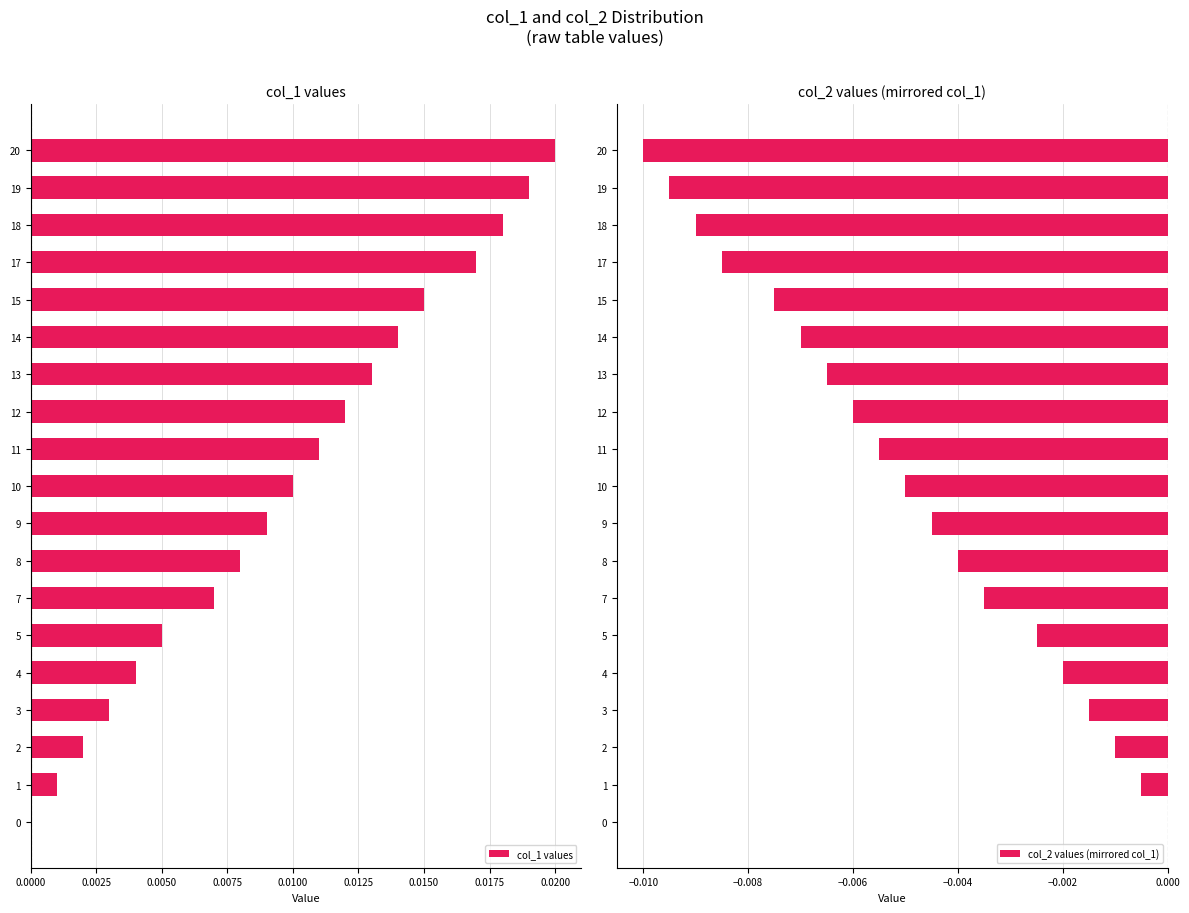

How many values in the col_1 values series exceed 0?

18